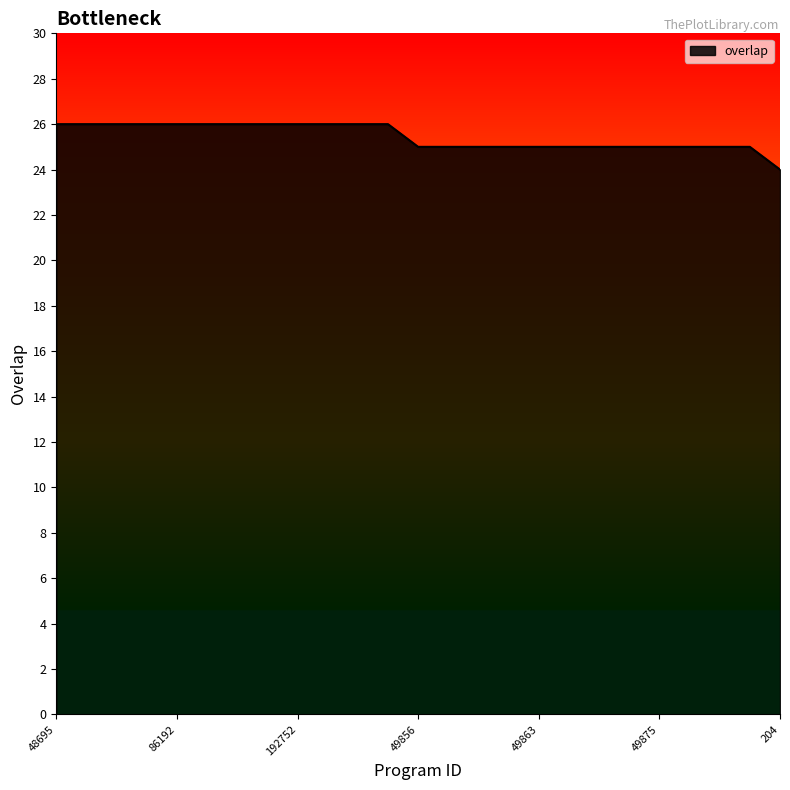

What is the maximum value shown in the chart?

26